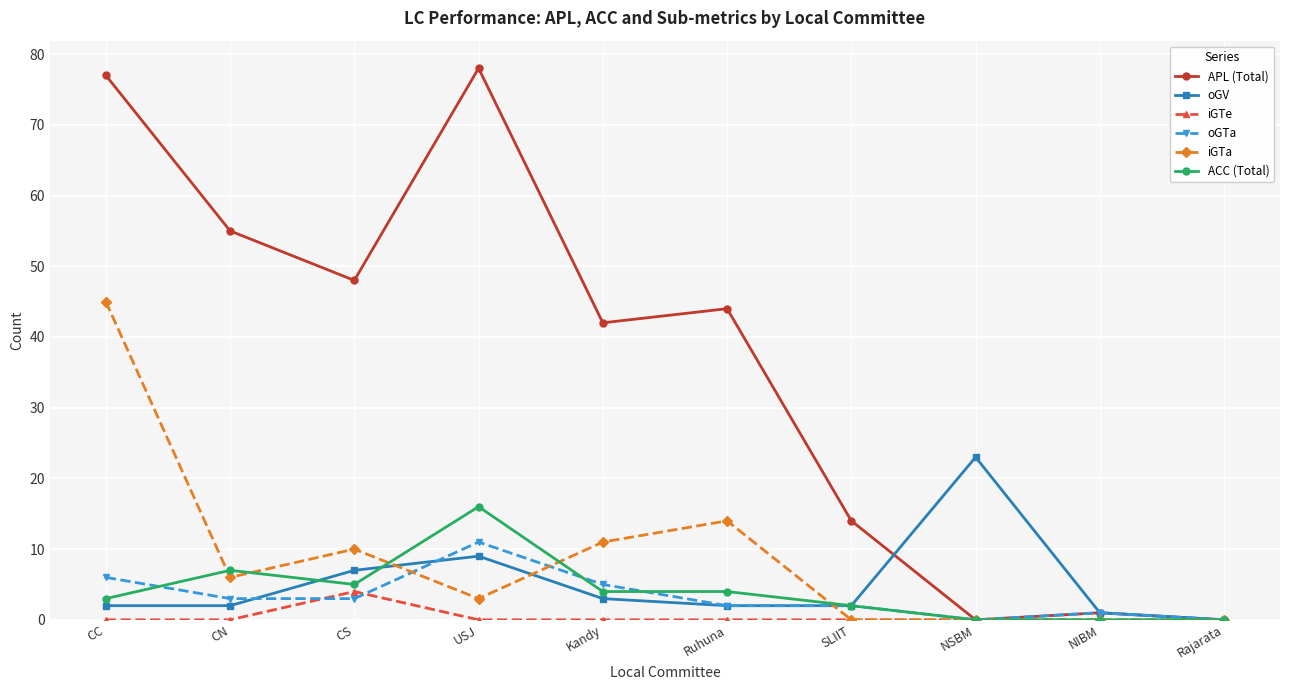

Where is the first local maximum for oGTa?

USJ